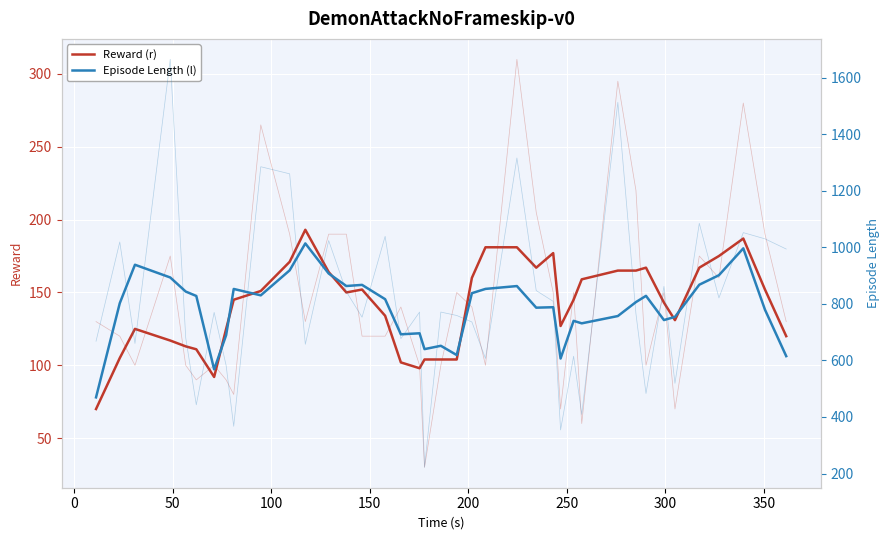

In Episode Length (l), how many points are higher than both neighbors (excluding endpoints)?

11